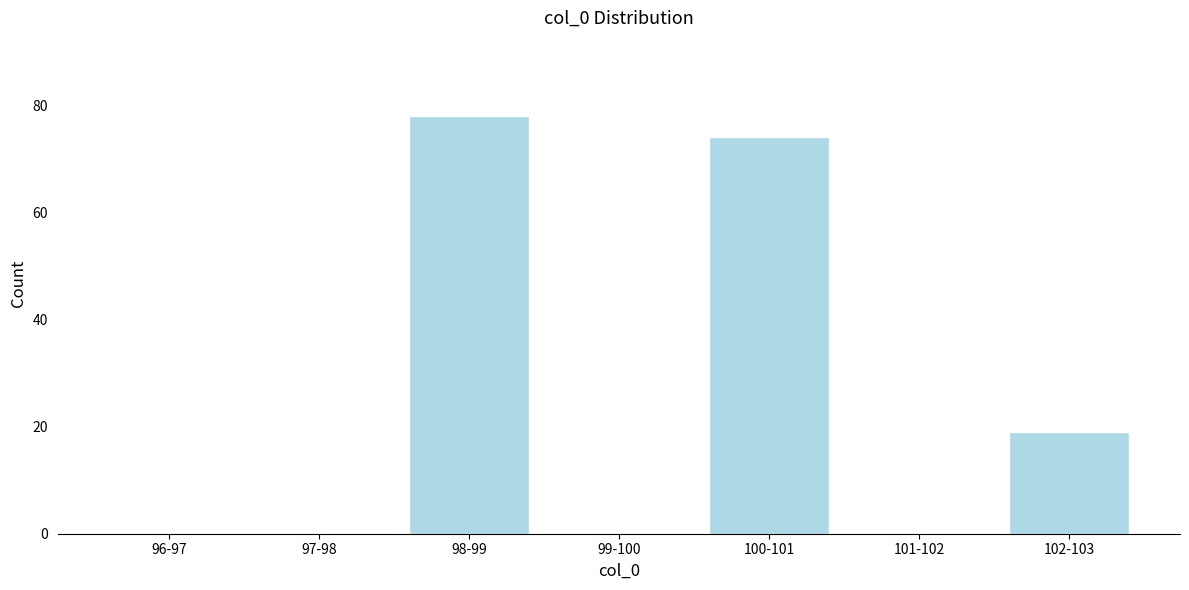

Reading right to left, transcribe all the data shown in this chart.

102-103=19	101-102=0	100-101=74	99-100=0	98-99=78	97-98=0	96-97=0